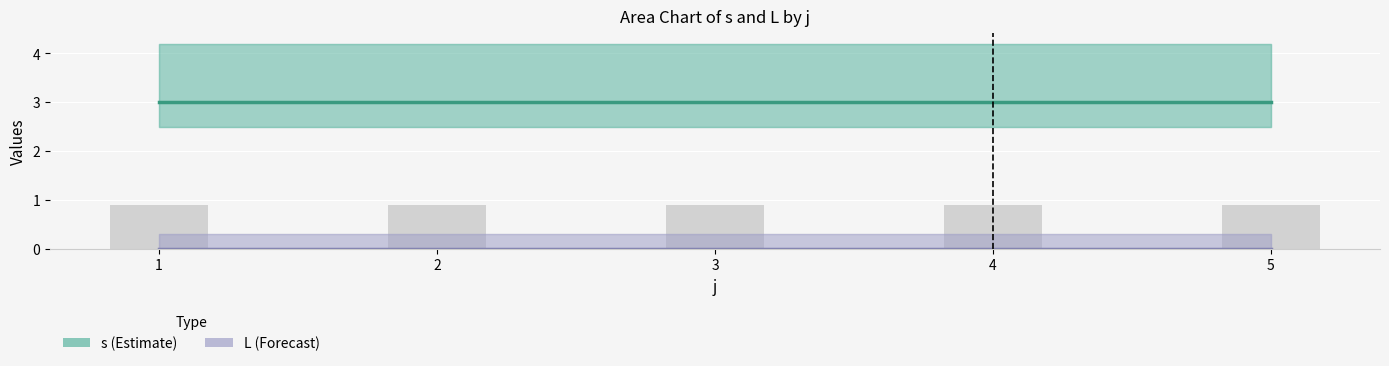

Is it true that s (Estimate) equals 2 at 5?

False